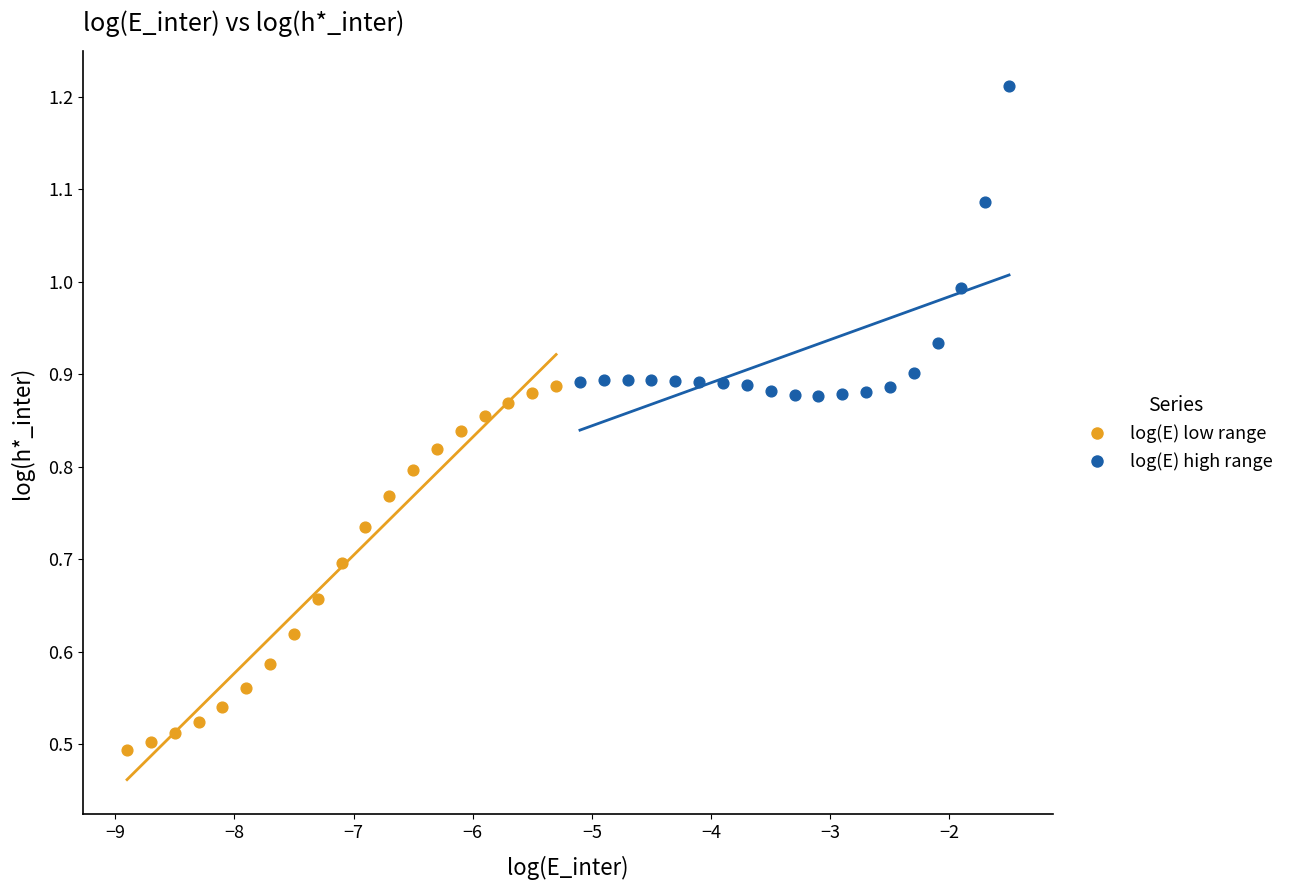

Which series has the largest Y range (max minus min)?

log(E) low range